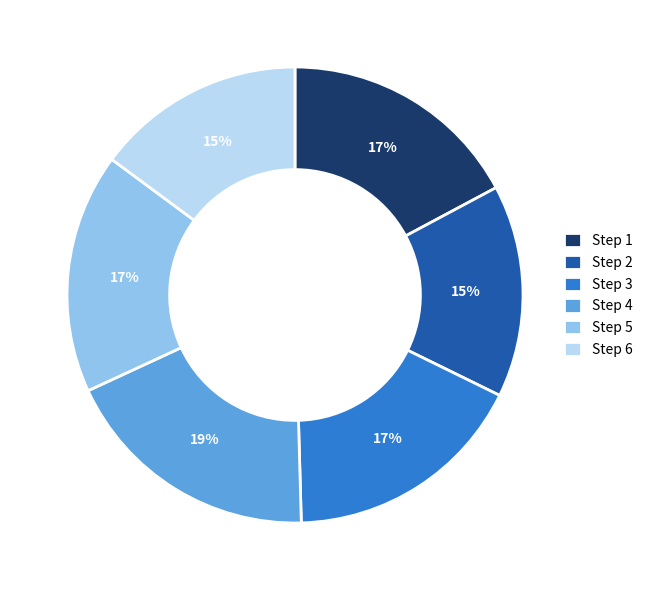

To the nearest percent, what percentage of the pie is Step 5?

17%